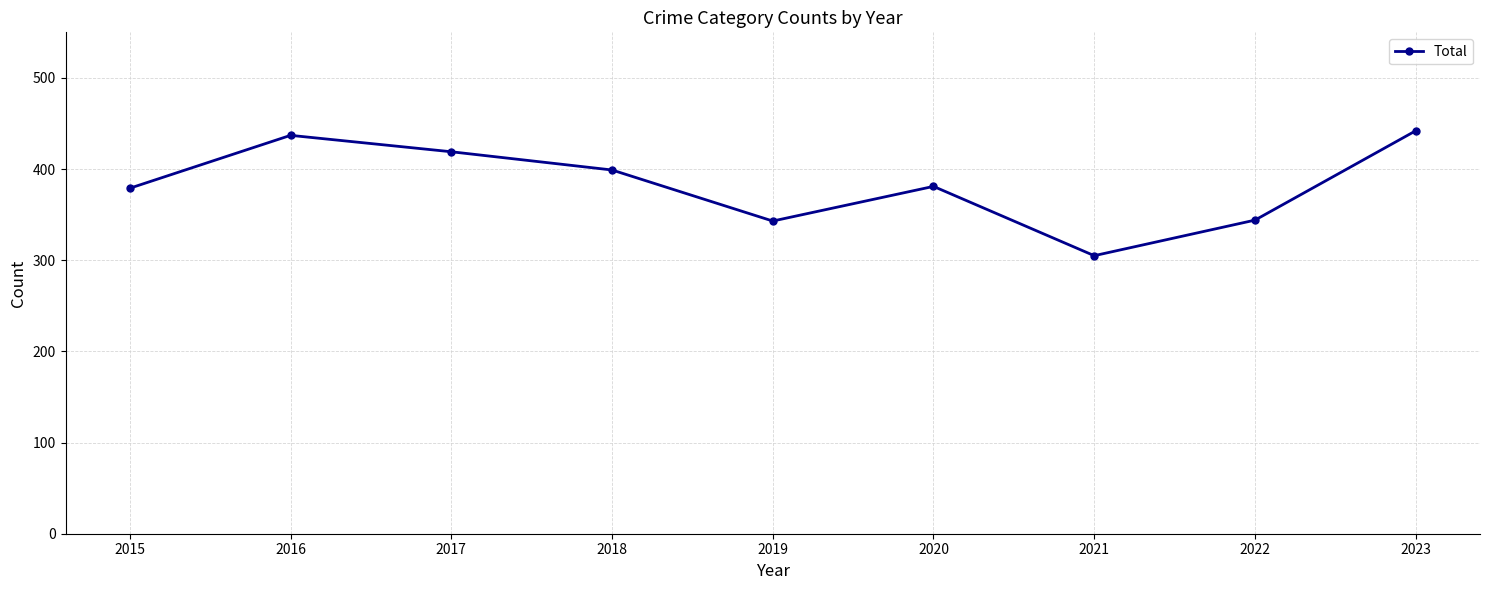

At which category does the chart reach its peak across all series?

2023